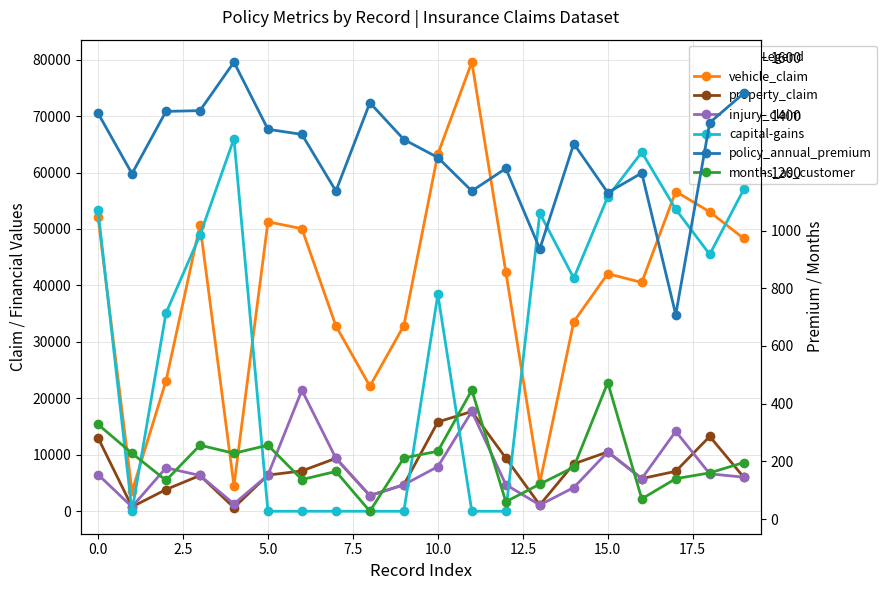

What is the difference between the maximum and minimum values in the vehicle_claim series?

76050.0